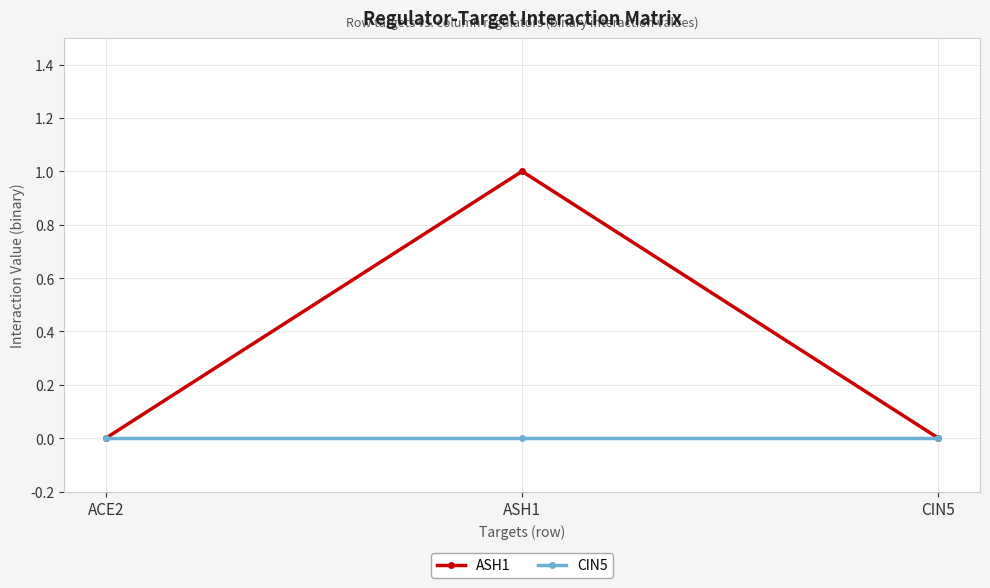

What are all the series names shown in the legend?

ASH1, CIN5